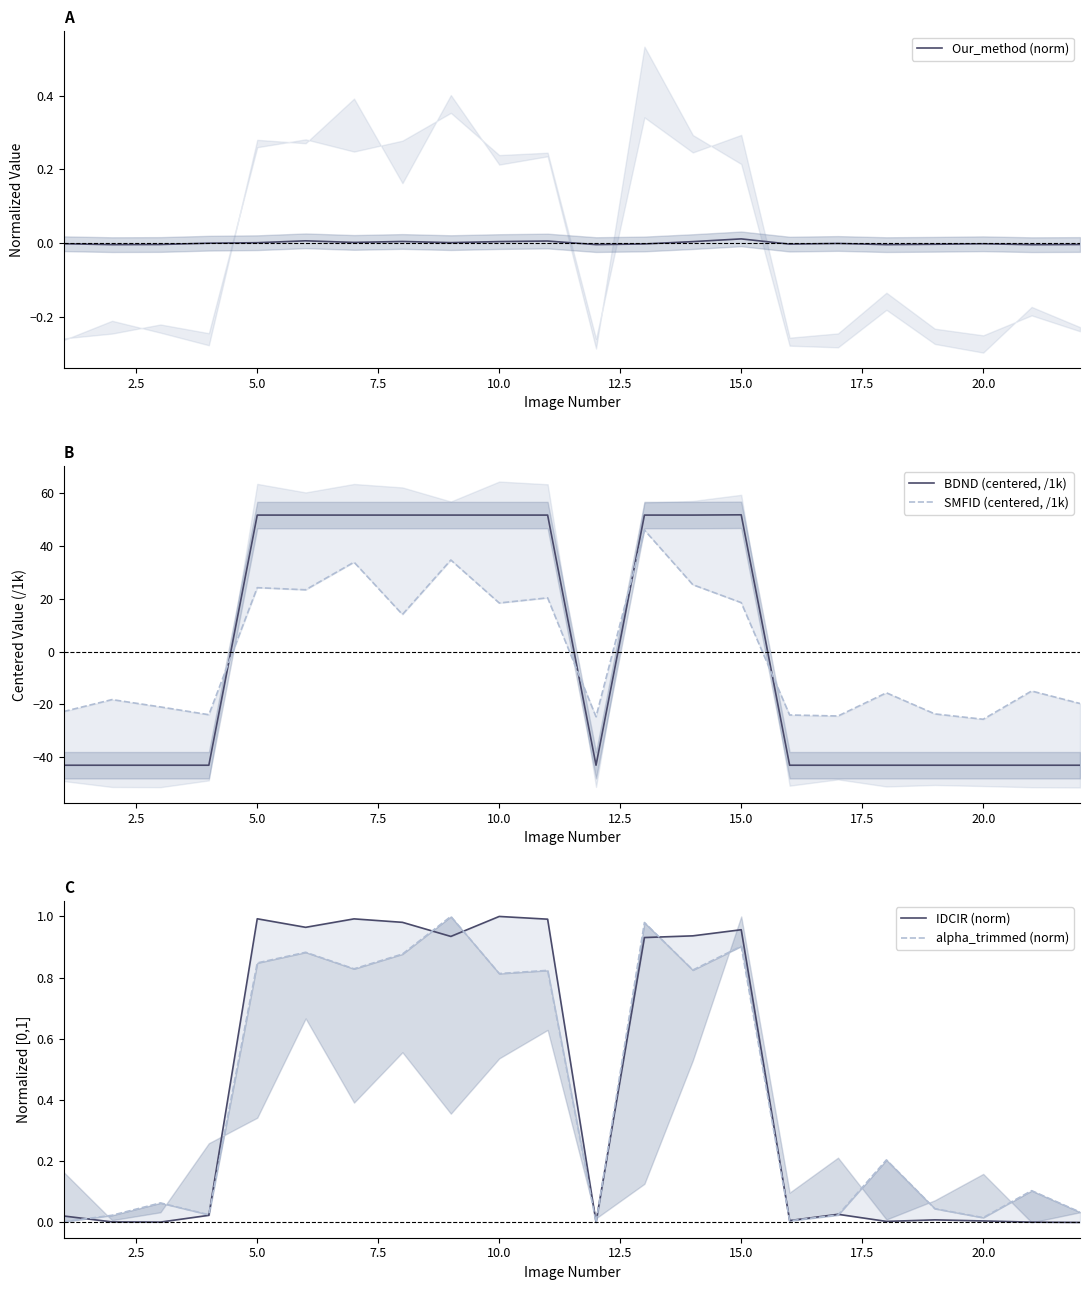

The value of Our_method (norm) at 5.0 is 0.0. True or false?

True